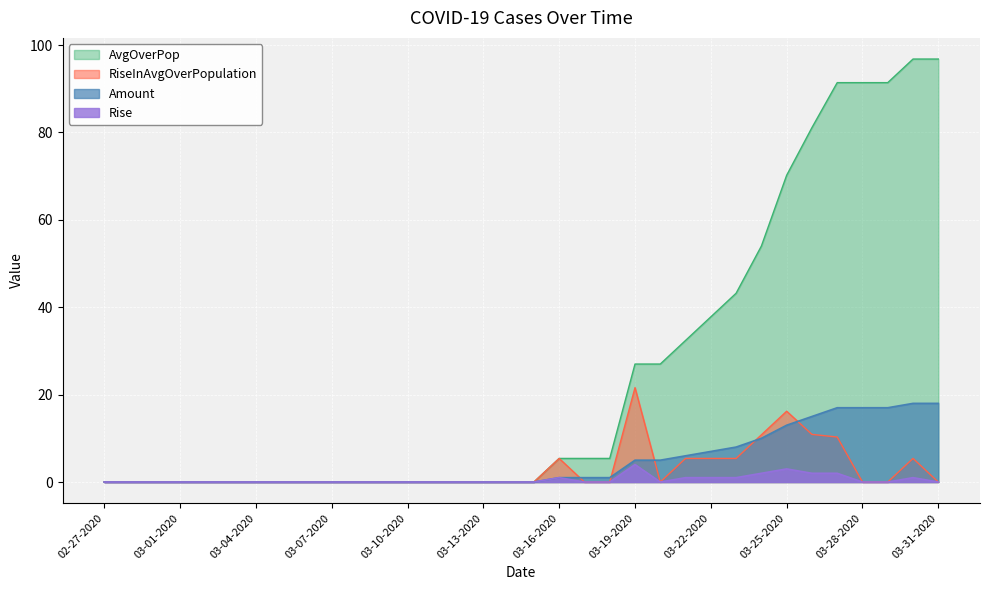

Is the value of AvgOverPop at 03-12-2020 greater than the value of RiseInAvgOverPopulation at 03-30-2020?

No